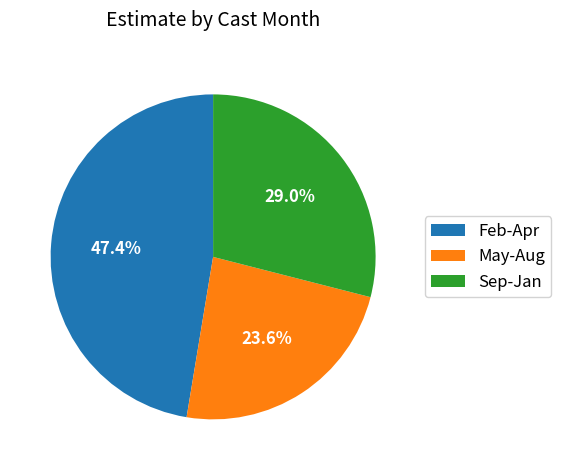

What is the ratio of the value at May-Aug to the value at Sep-Jan?

0.8